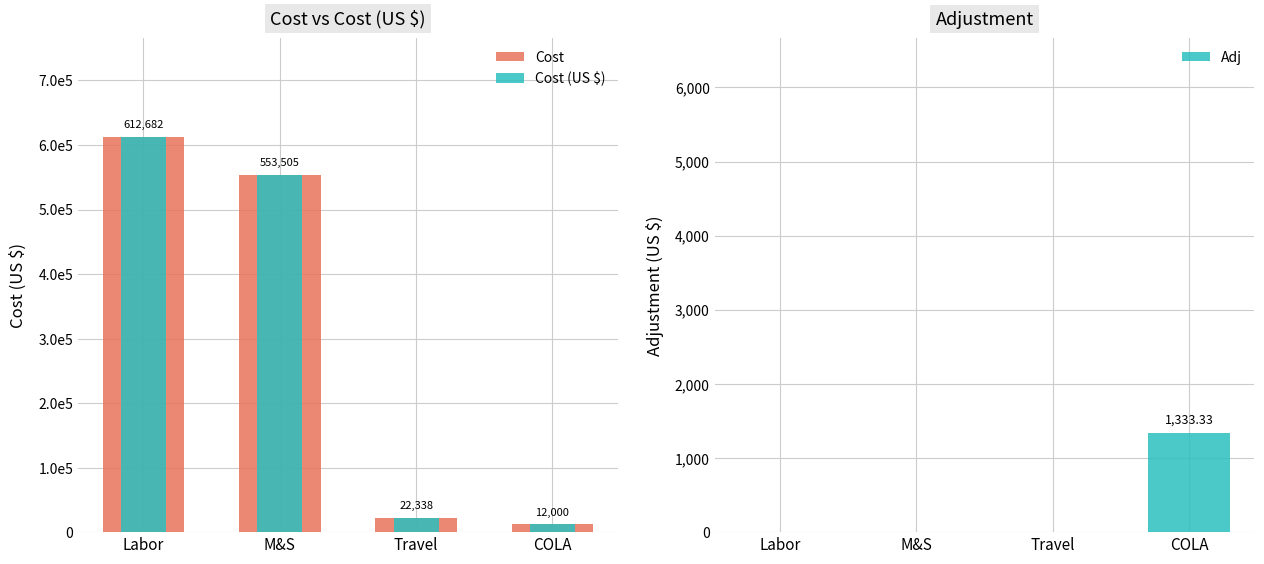

What are all the series names shown in the legend?

Cost, Cost (US $), Adj